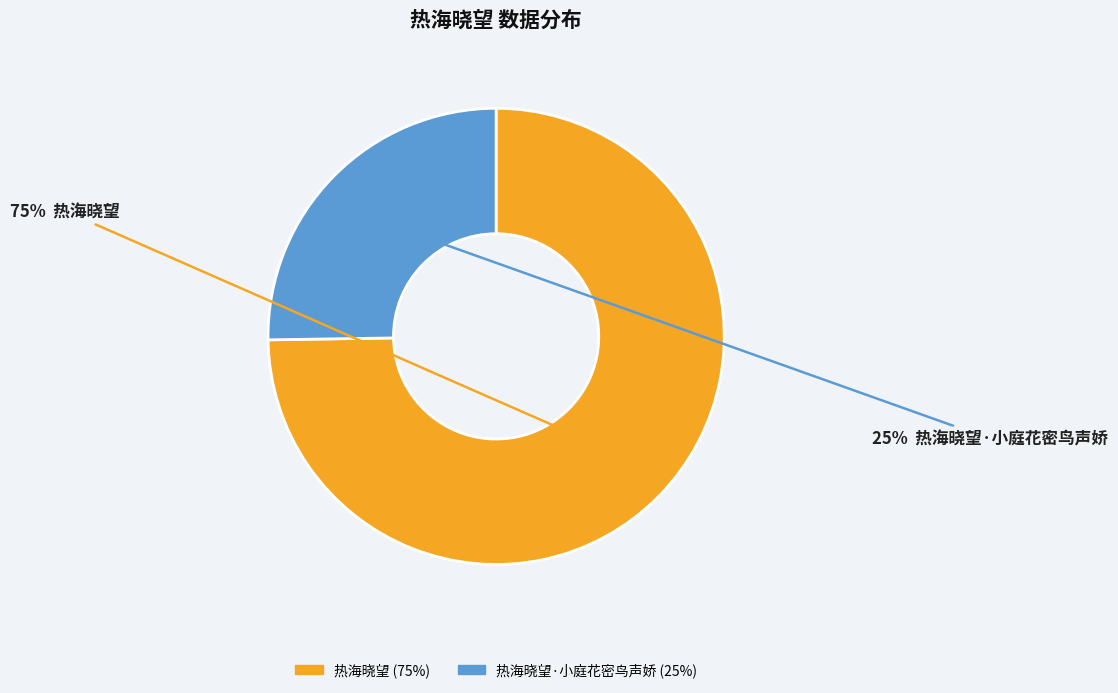

How many slices are in this pie chart?

2